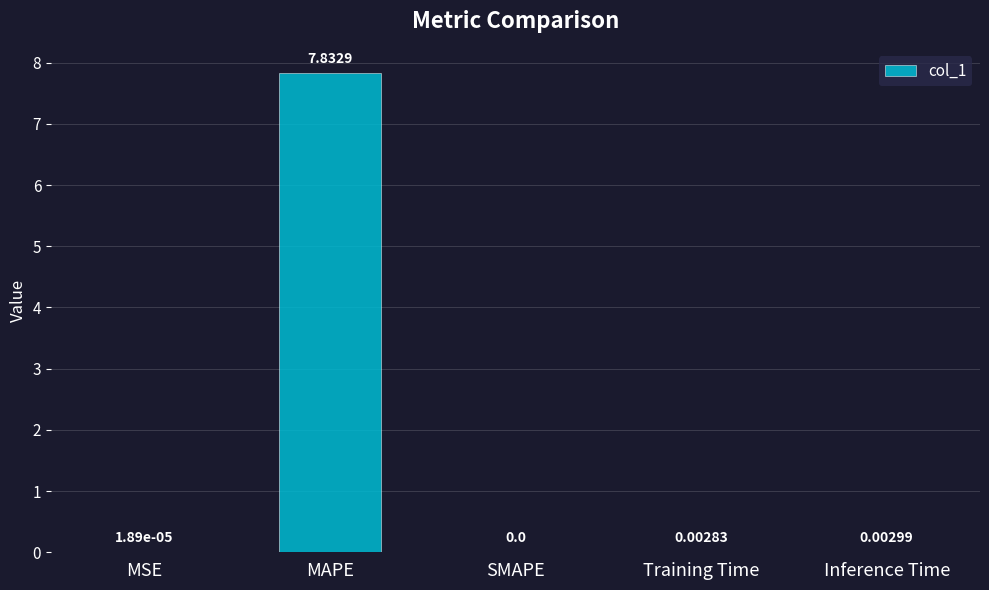

Which has a higher value, Inference Time or Training Time?

Inference Time